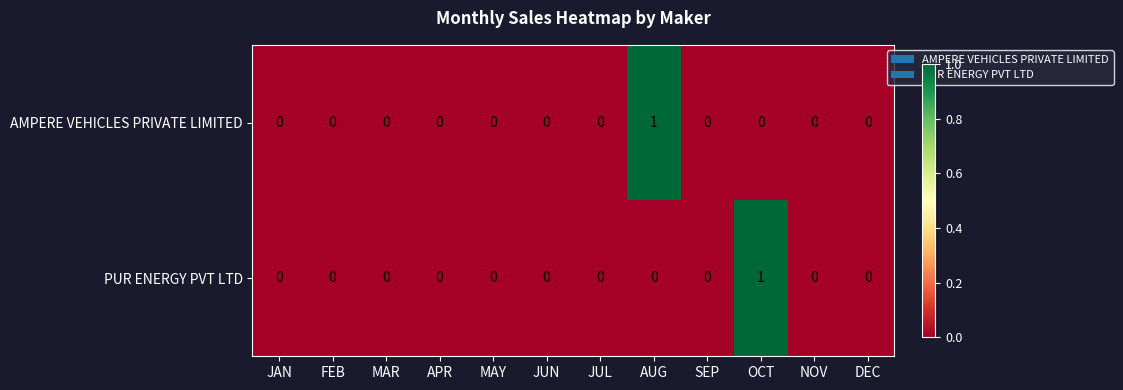

Which series changed the most between APR and OCT?

PUR ENERGY PVT LTD